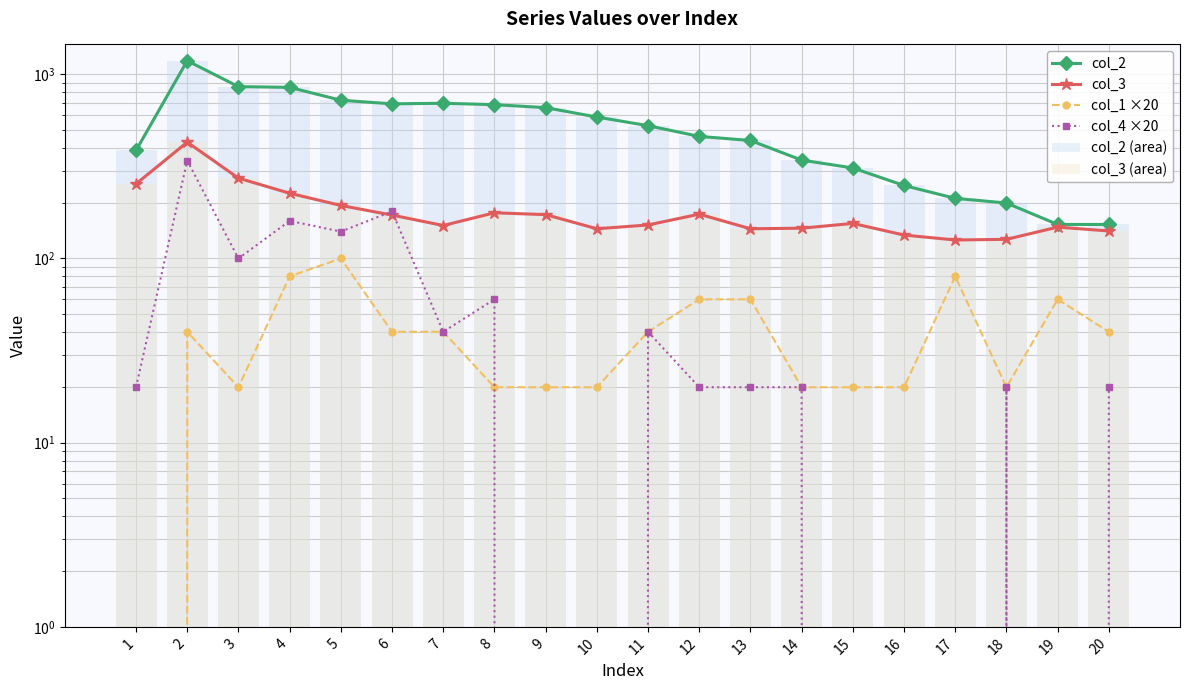

How many groups of bars are there?

20